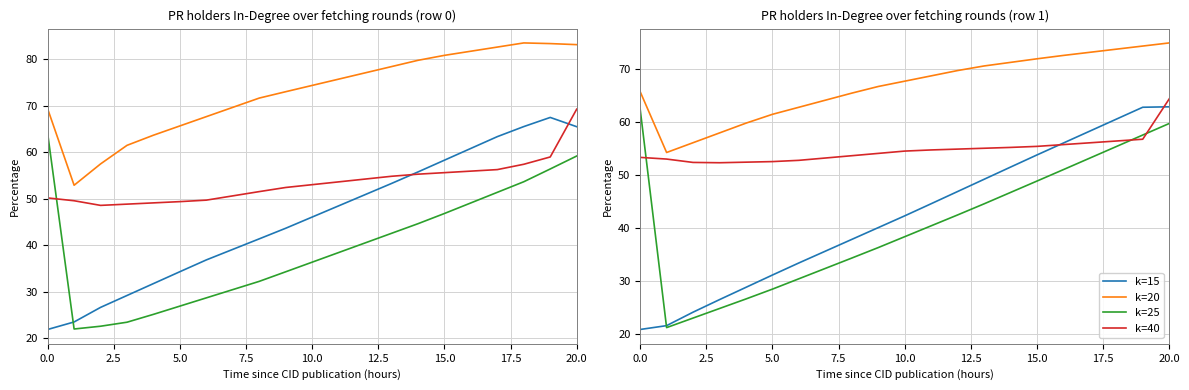

What is the value of the k=15 point at the 18th from the left?

58.2